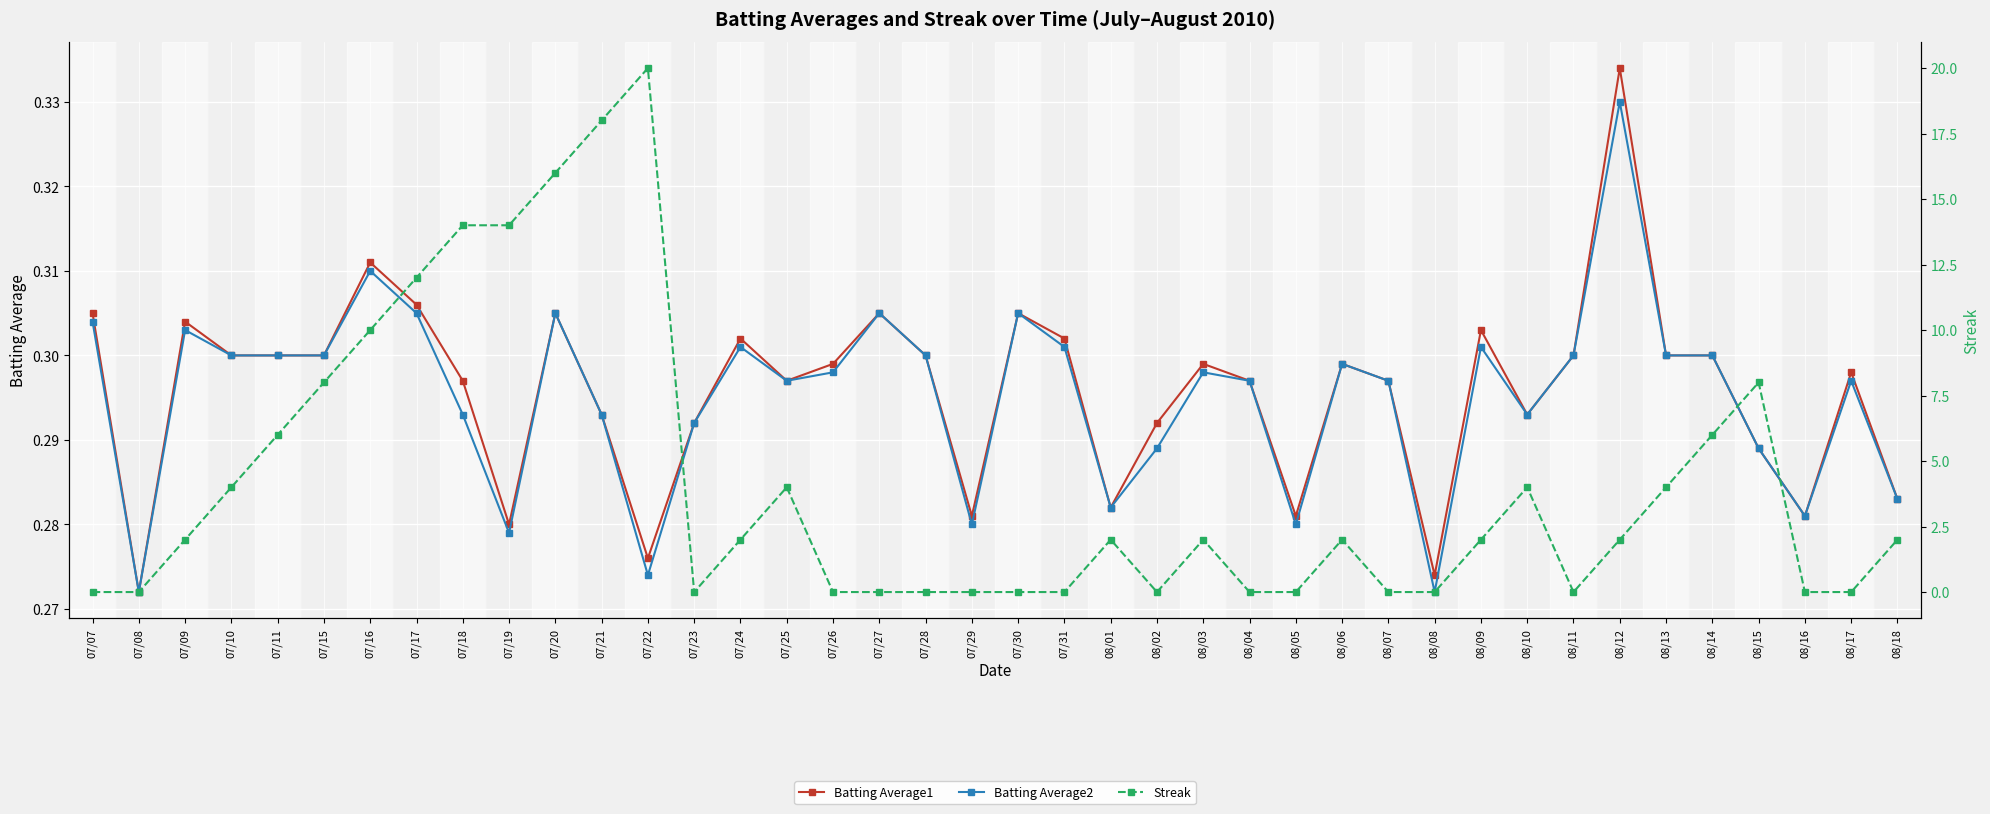

Reading left to right, what are all the values shown in this chart?

Batting Average1: 07/07=0.3	07/08=0.3	07/09=0.3	07/10=0.3	07/11=0.3	07/15=0.3	07/16=0.3	07/17=0.3	07/18=0.3	07/19=0.3	07/20=0.3	07/21=0.3	07/22=0.3	07/23=0.3	07/24=0.3	07/25=0.3	07/26=0.3	07/27=0.3	07/28=0.3	07/29=0.3	07/30=0.3	07/31=0.3	08/01=0.3	08/02=0.3	08/03=0.3	08/04=0.3	08/05=0.3	08/06=0.3	08/07=0.3	08/08=0.3	08/09=0.3	08/10=0.3	08/11=0.3	08/12=0.3	08/13=0.3	08/14=0.3	08/15=0.3	08/16=0.3	08/17=0.3	08/18=0.3
Batting Average2: 07/07=0.3	07/08=0.3	07/09=0.3	07/10=0.3	07/11=0.3	07/15=0.3	07/16=0.3	07/17=0.3	07/18=0.3	07/19=0.3	07/20=0.3	07/21=0.3	07/22=0.3	07/23=0.3	07/24=0.3	07/25=0.3	07/26=0.3	07/27=0.3	07/28=0.3	07/29=0.3	07/30=0.3	07/31=0.3	08/01=0.3	08/02=0.3	08/03=0.3	08/04=0.3	08/05=0.3	08/06=0.3	08/07=0.3	08/08=0.3	08/09=0.3	08/10=0.3	08/11=0.3	08/12=0.3	08/13=0.3	08/14=0.3	08/15=0.3	08/16=0.3	08/17=0.3	08/18=0.3
Streak: 07/07=0.0	07/08=0.0	07/09=2.0	07/10=4.0	07/11=6.0	07/15=8.0	07/16=10.0	07/17=12.0	07/18=14.0	07/19=14.0	07/20=16.0	07/21=18.0	07/22=20.0	07/23=0.0	07/24=2.0	07/25=4.0	07/26=0.0	07/27=0.0	07/28=0.0	07/29=0.0	07/30=0.0	07/31=0.0	08/01=2.0	08/02=0.0	08/03=2.0	08/04=0.0	08/05=0.0	08/06=2.0	08/07=0.0	08/08=0.0	08/09=2.0	08/10=4.0	08/11=0.0	08/12=2.0	08/13=4.0	08/14=6.0	08/15=8.0	08/16=0.0	08/17=0.0	08/18=2.0